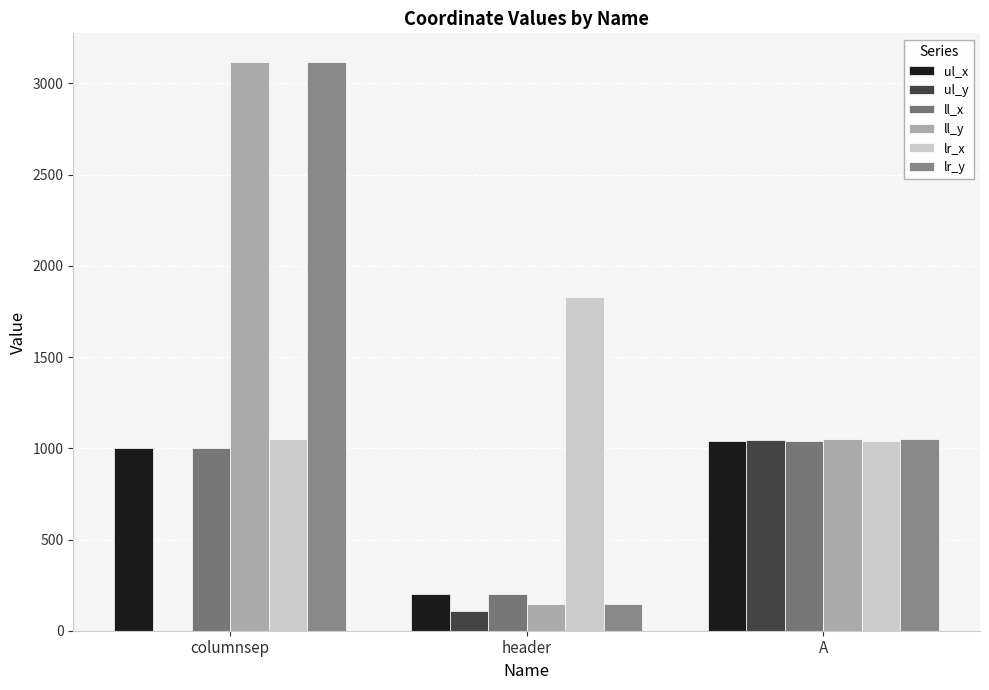

Count the number of categories in the chart.

3